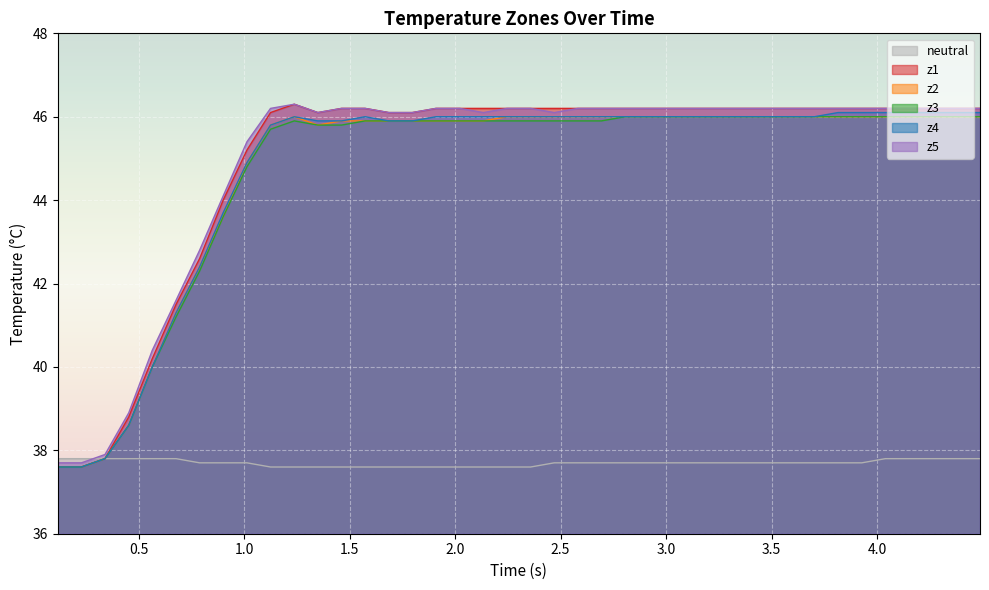

Which series has the largest range (max minus min)?

z1